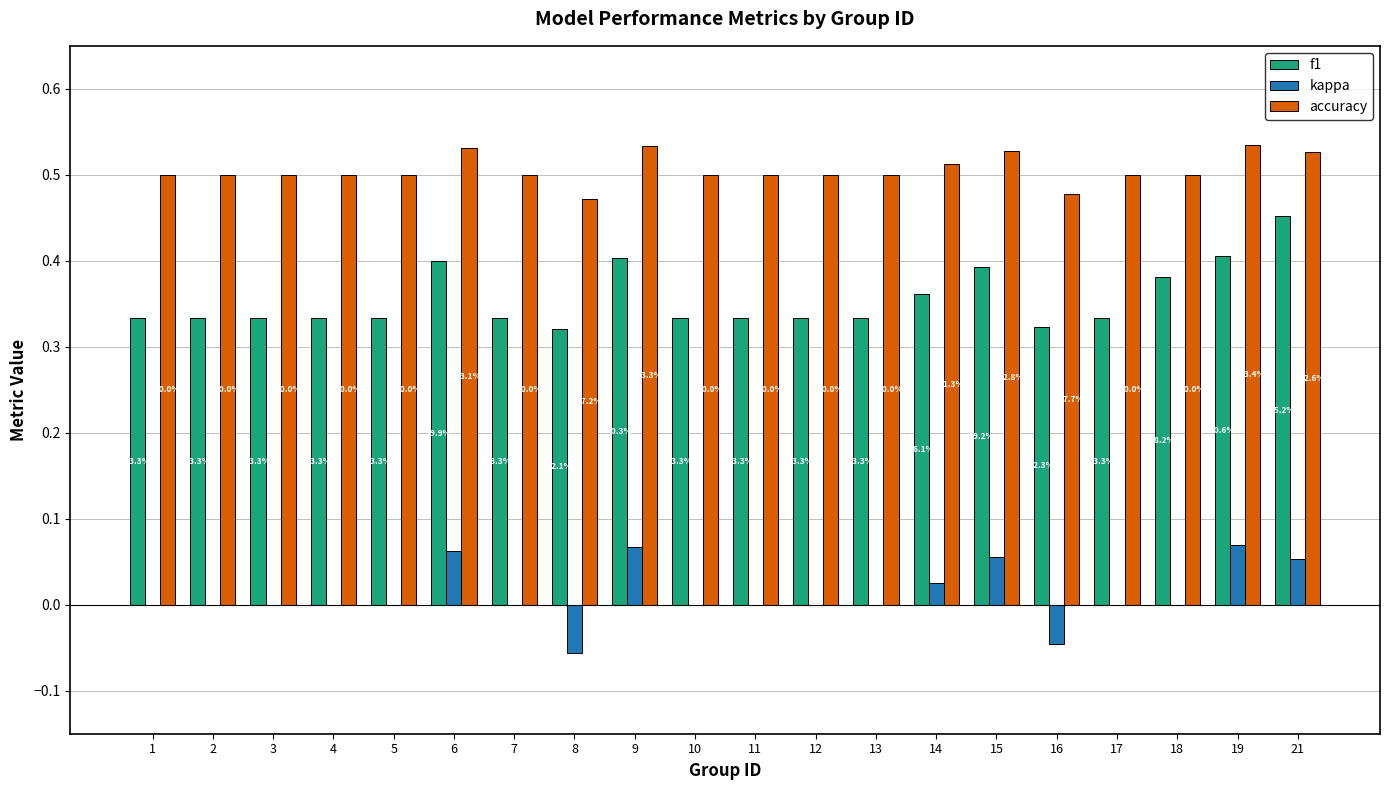

At which label does f1 reach its peak?

21